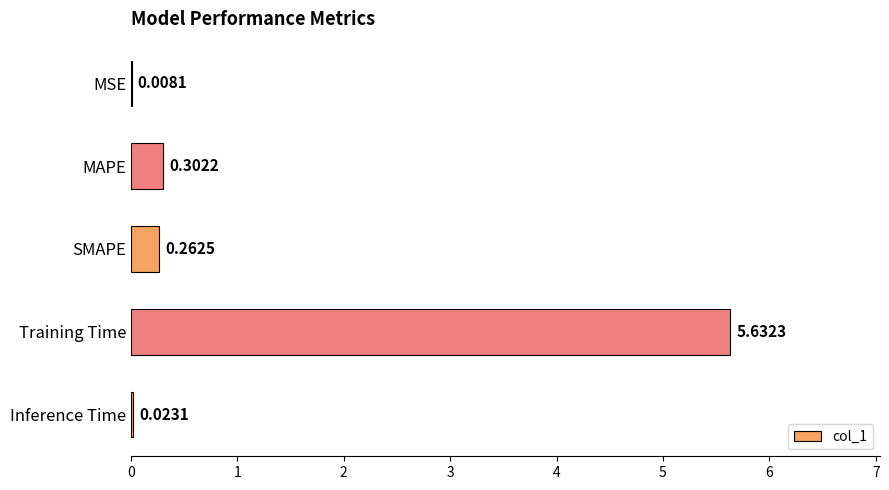

At which label is the value closest to 2?

MAPE